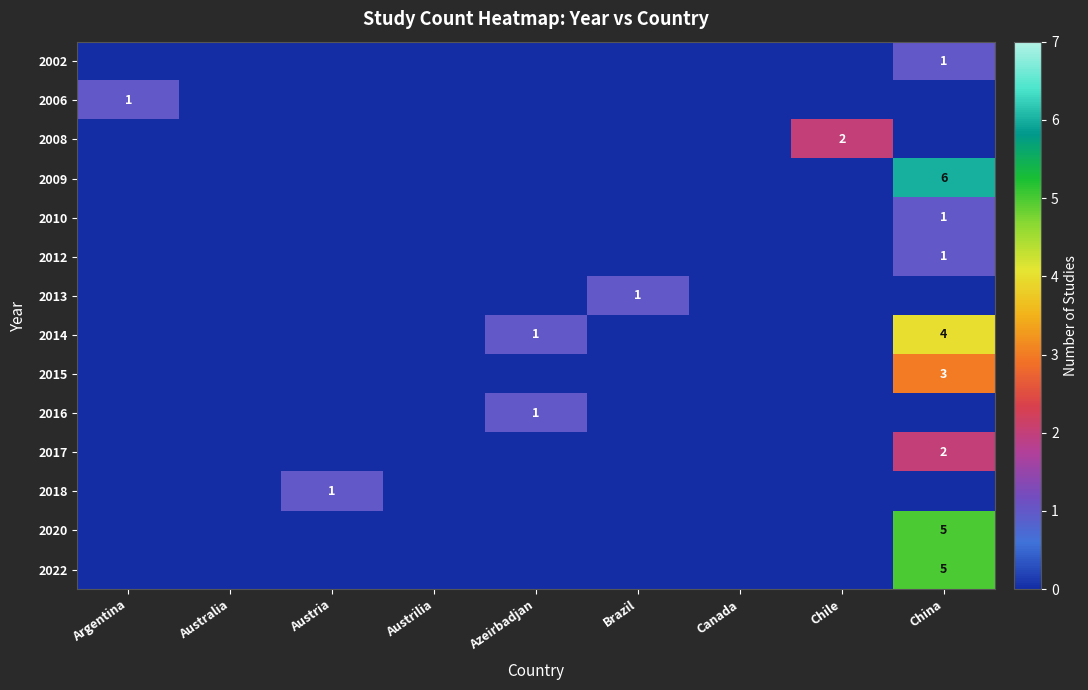

The 2020 series shows 8 at China. True or false?

False